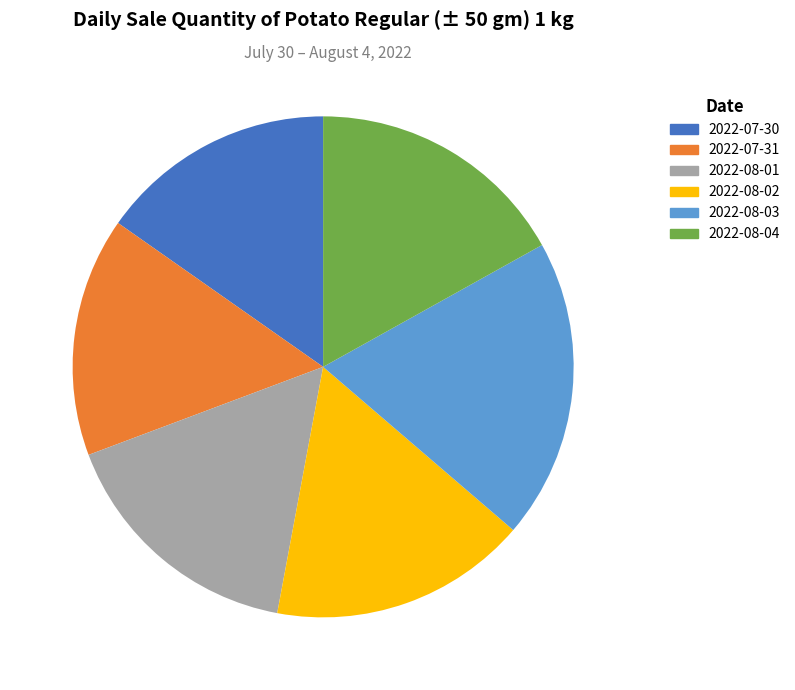

To the nearest percent, what is the difference between the largest and smallest slice percentages?

4%